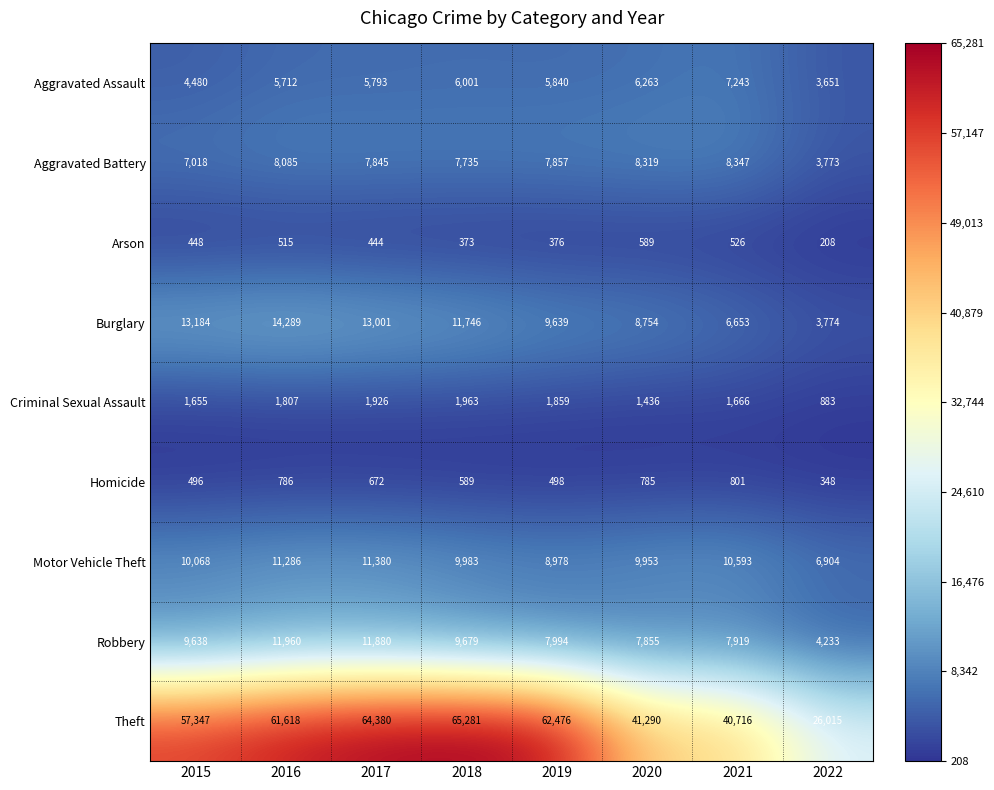

What is the difference between the second highest and minimum values in the Theft series?

38365